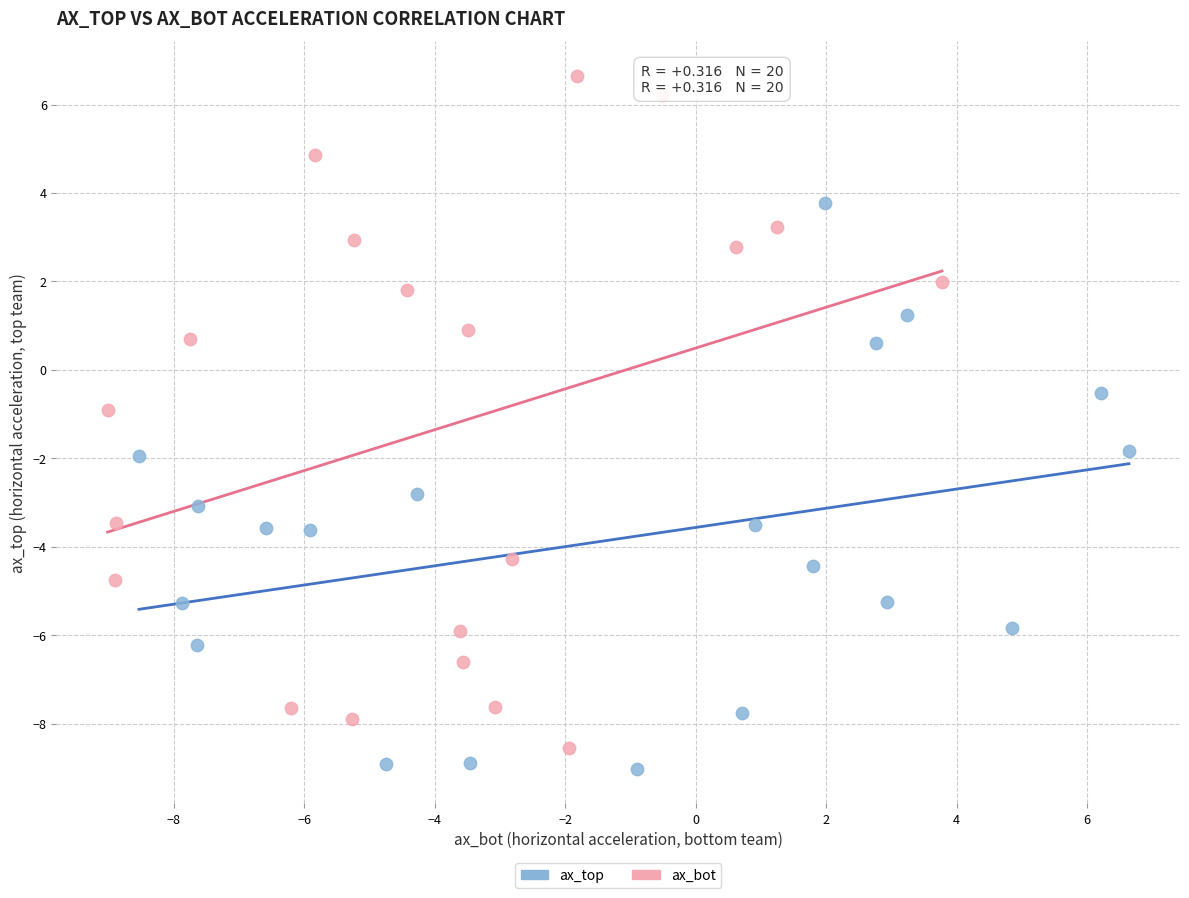

What are all the series names shown in the legend?

ax_top, ax_bot